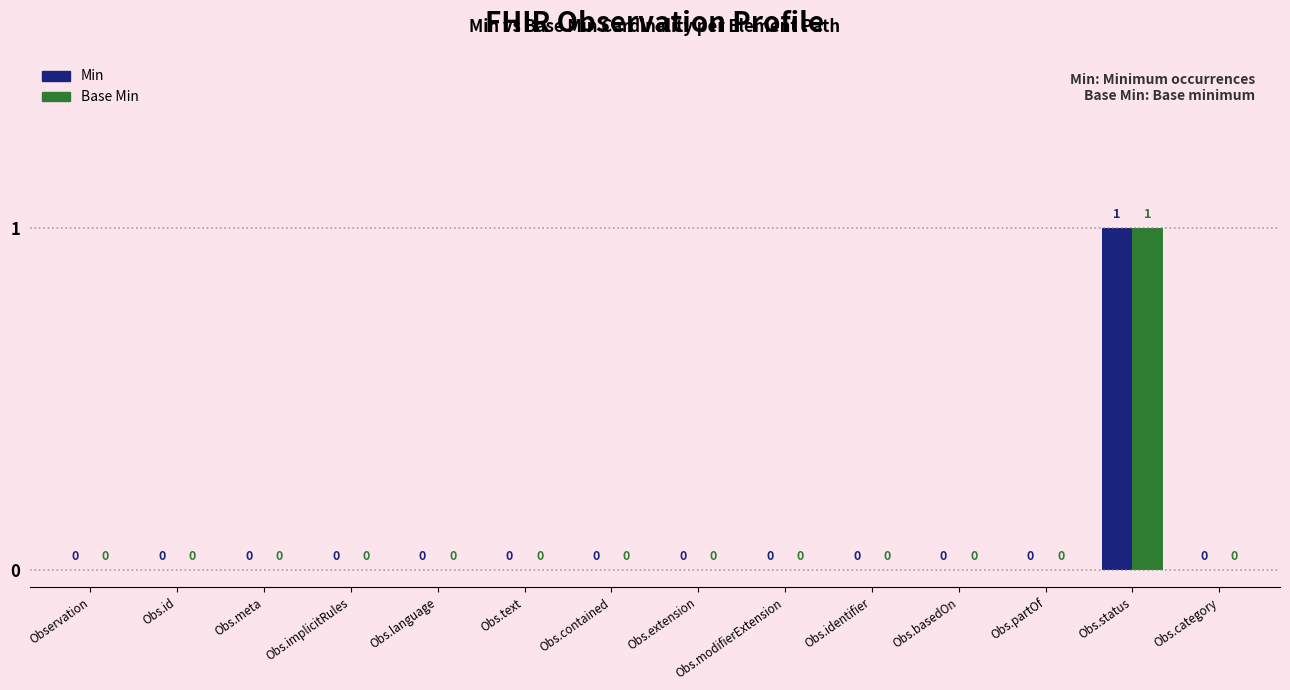

How many Base Min values are between 0 and 1?

14